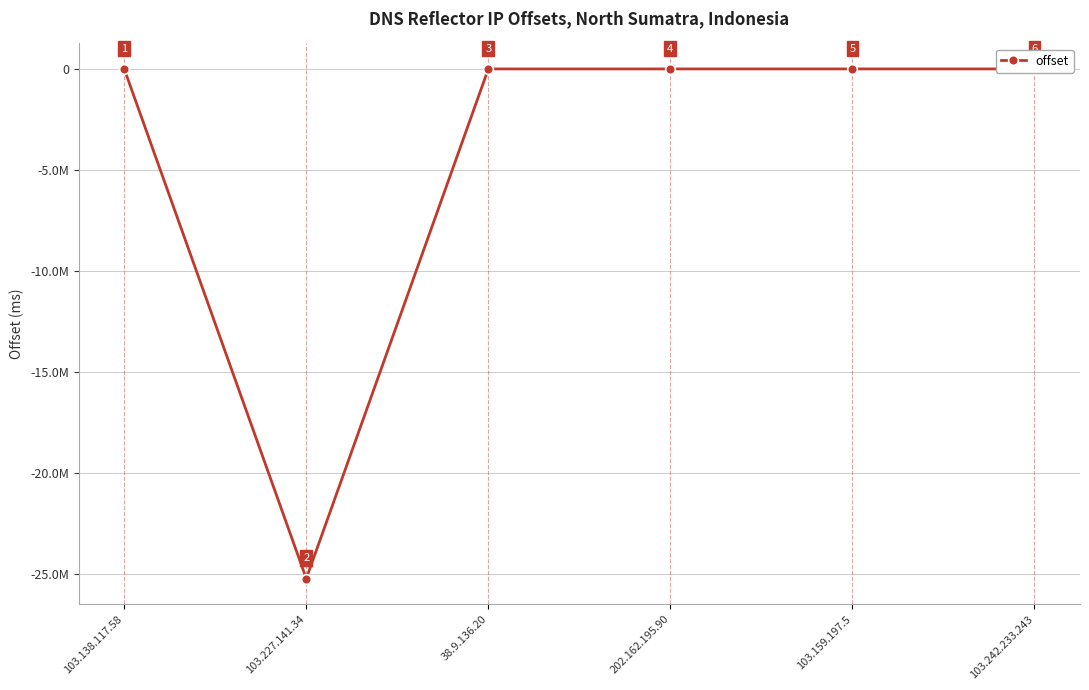

What is the change in value from 103.138.117.58 to 103.159.197.5?

+194